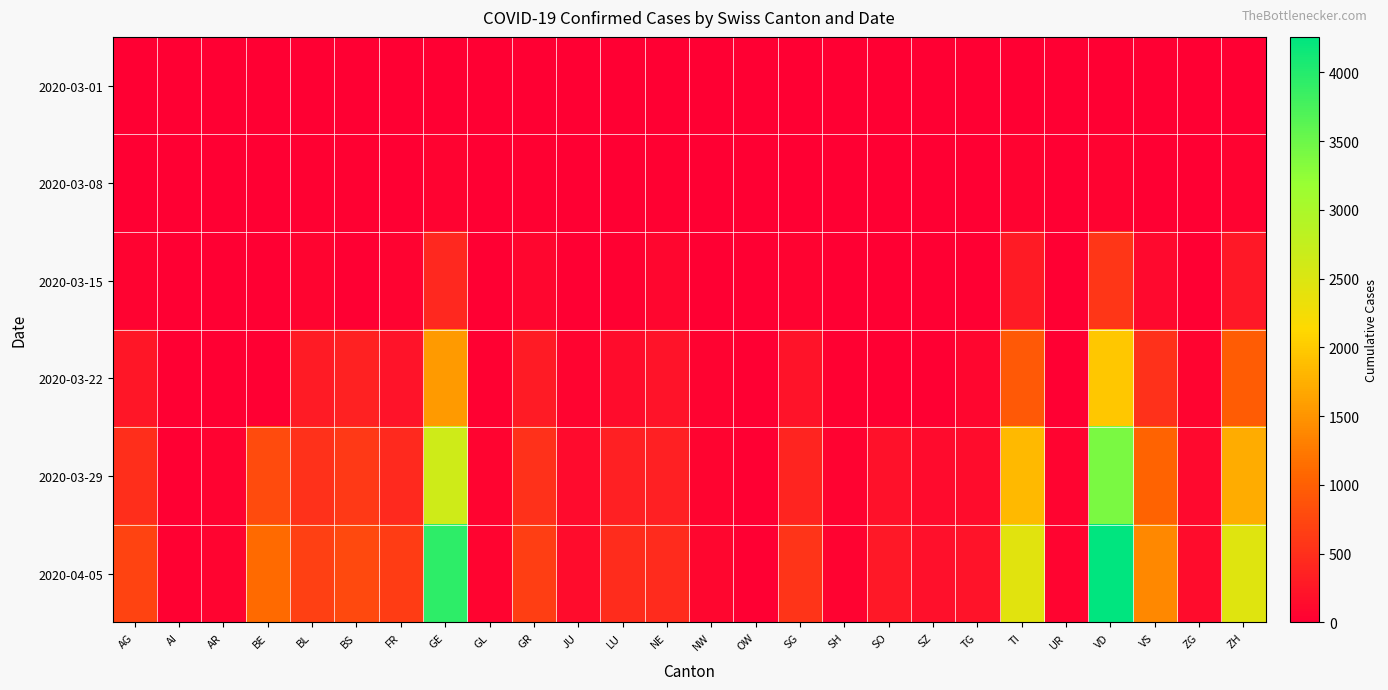

Which series has the largest total across all categories?

2020-04-05